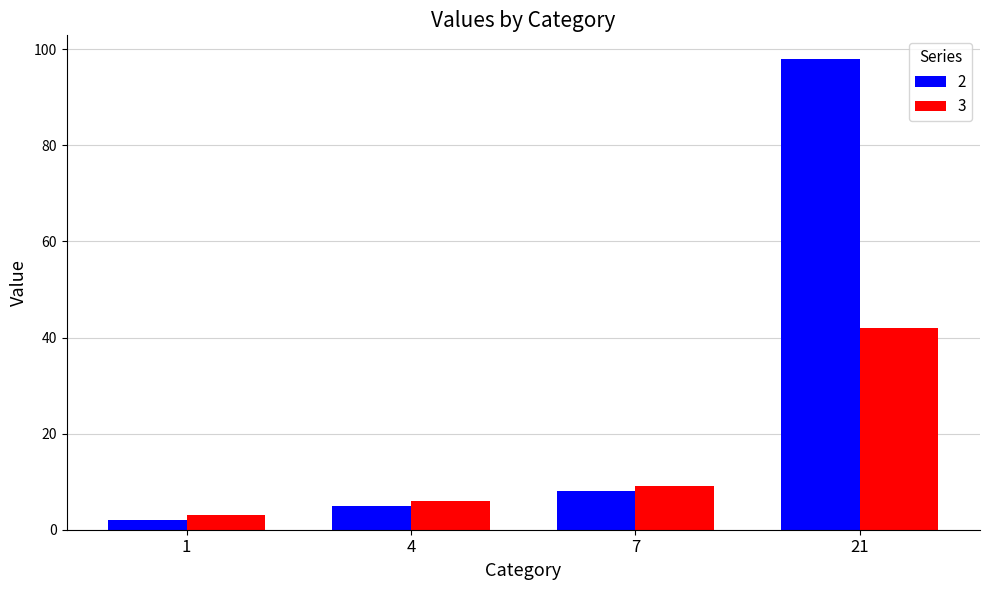

Which series changed the most between 4 and 21?

2